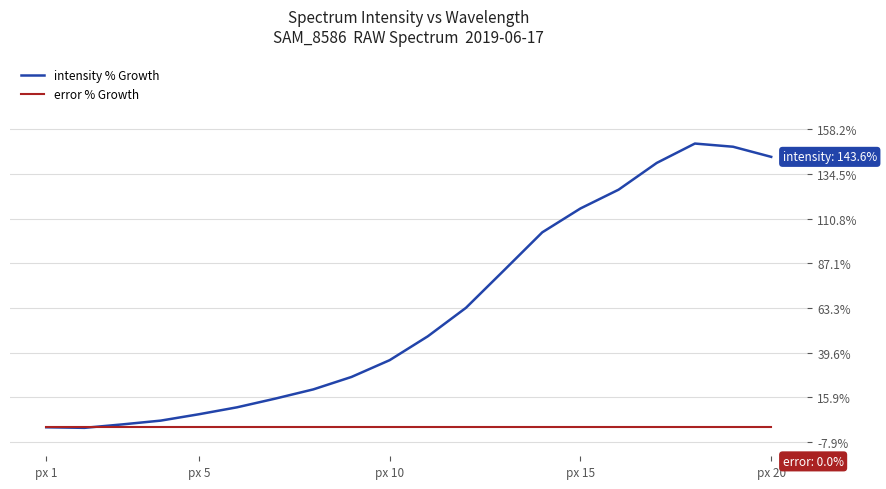

What is the maximum value shown in the chart?

150.7